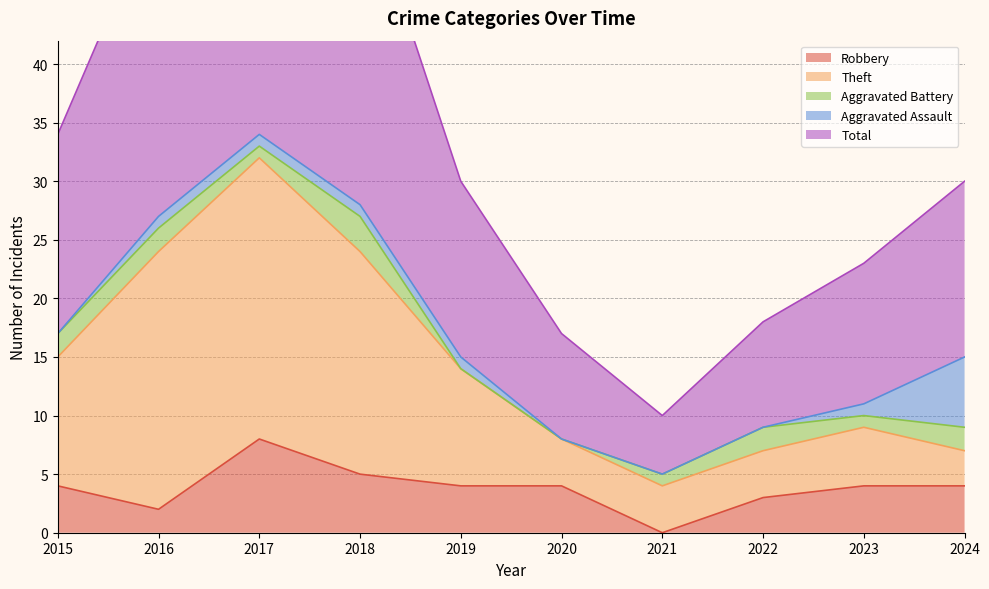

At which label does Robbery reach its minimum?

2021